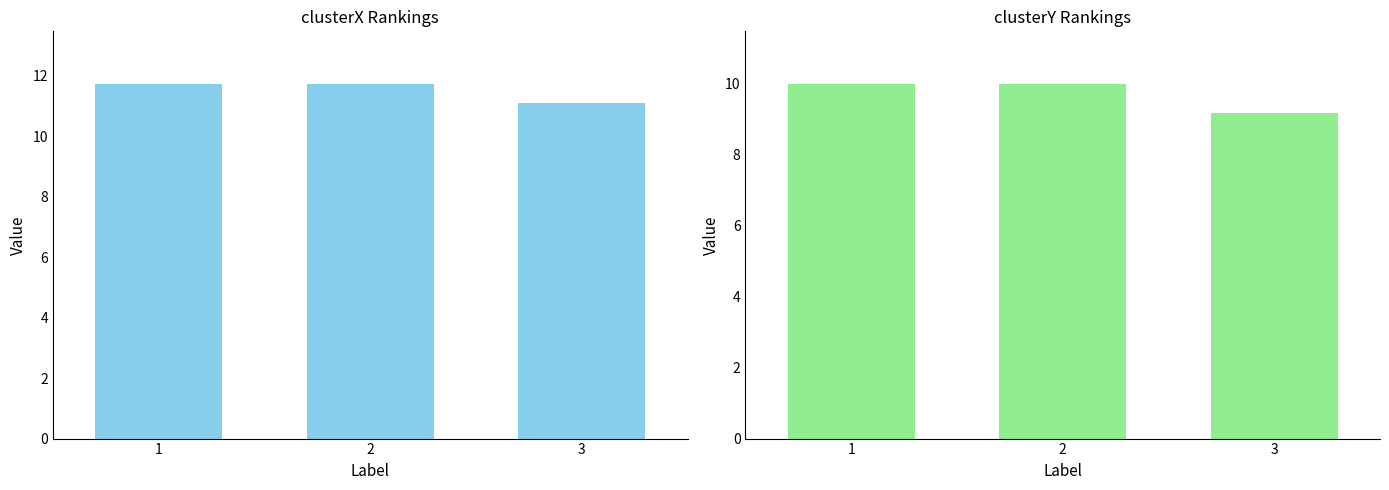

What is the value of the clusterY bar at the 1st from the left?

10.0